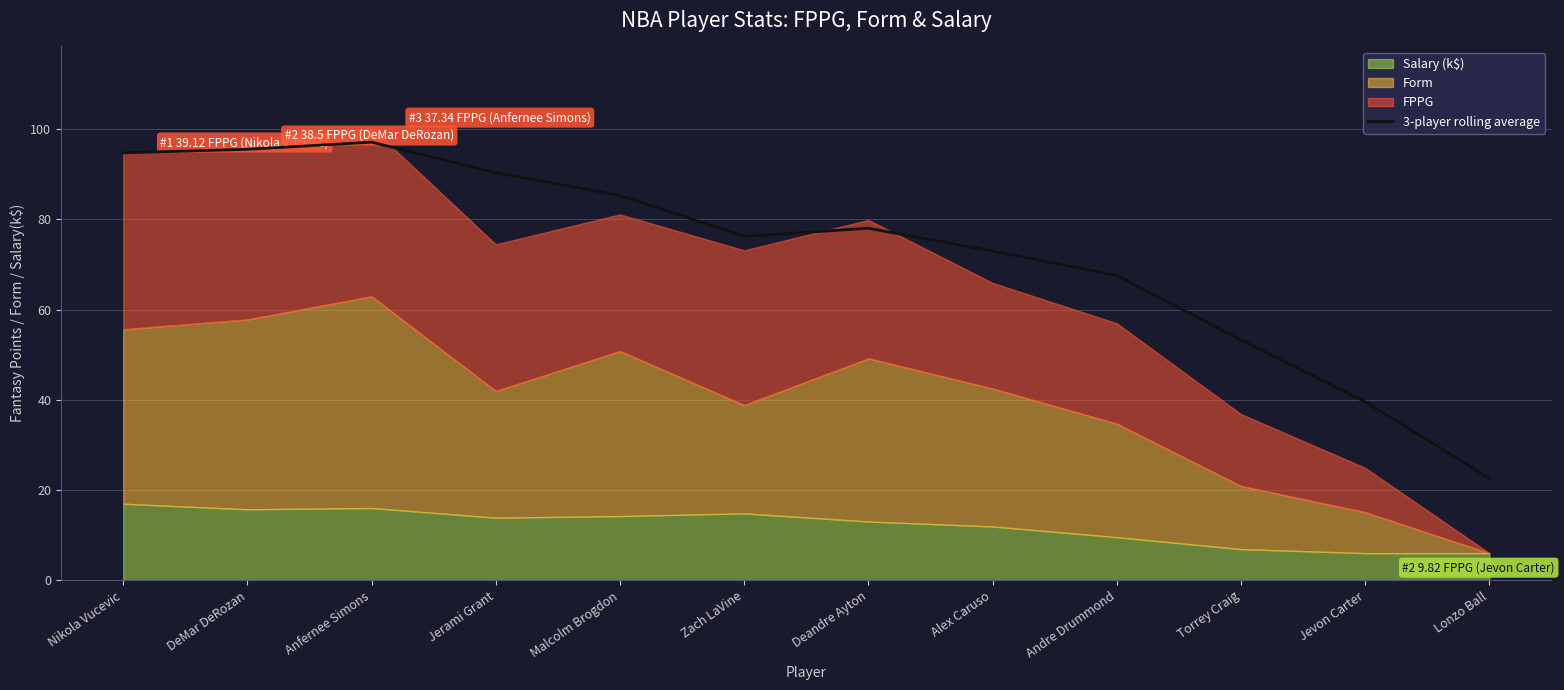

What is the ratio of the value at Alex Caruso to the value at Jevon Carter?

1.8